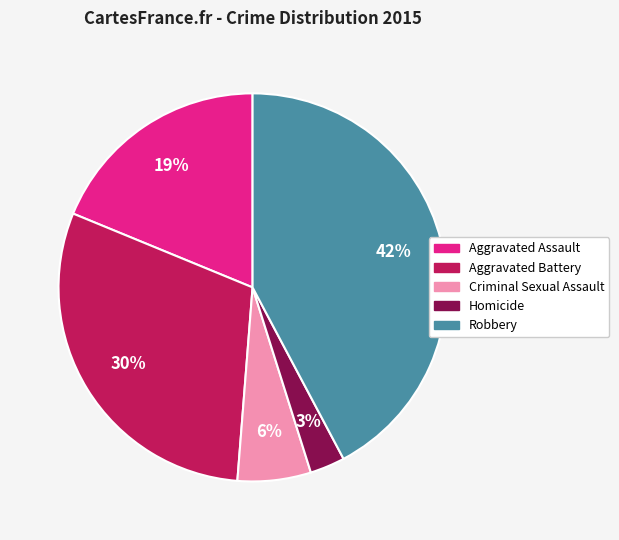

Is there any slice that represents more than half of the pie?

No